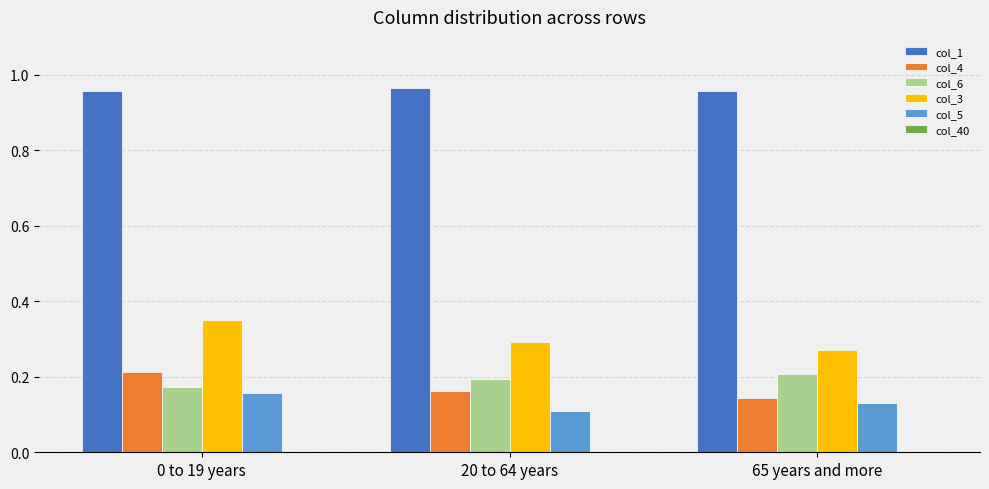

Is it true that col_3 equals 0.3 at 20 to 64 years?

True